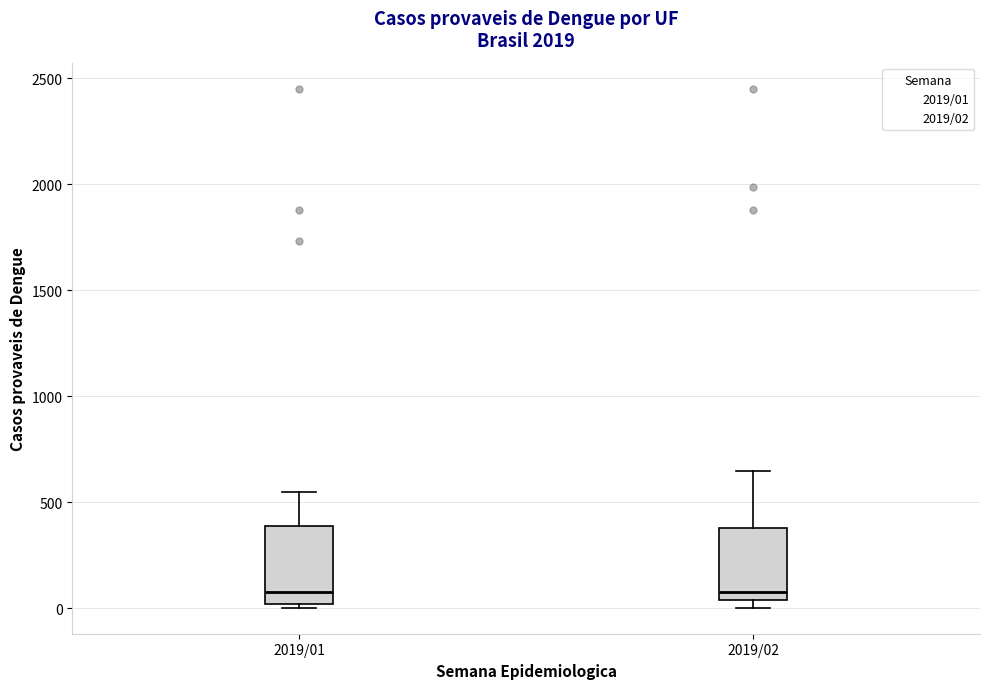

Reading left to right, transcribe this box plot: for each box, give where its median line is, the range the box spans, and where its two whiskers end, as read against the y-axis. The values are not printed on the chart, so give them approximately, as read against the axis.

2019/01: median 100, box 0 to 400, whiskers 0 (just below the box's lower edge) to 550
2019/02: median 100, box 50 to 400, whiskers 0 to 650